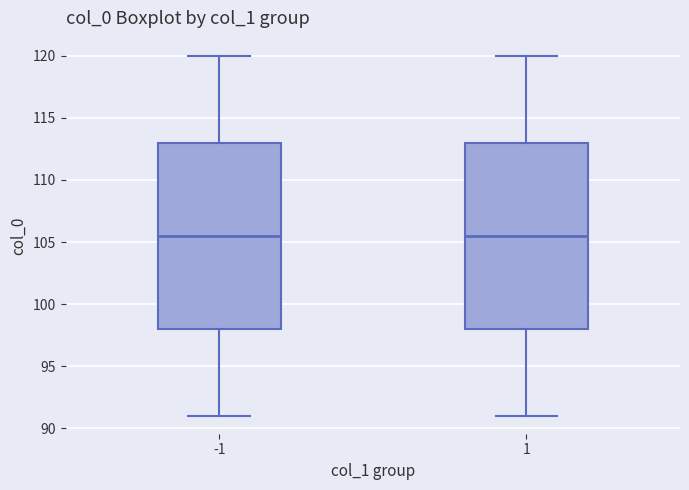

Where does the lower whisker of the box at x = -1 end on the y-axis? The values are not printed on the chart, so give them approximately, as read against the axis.

91.0